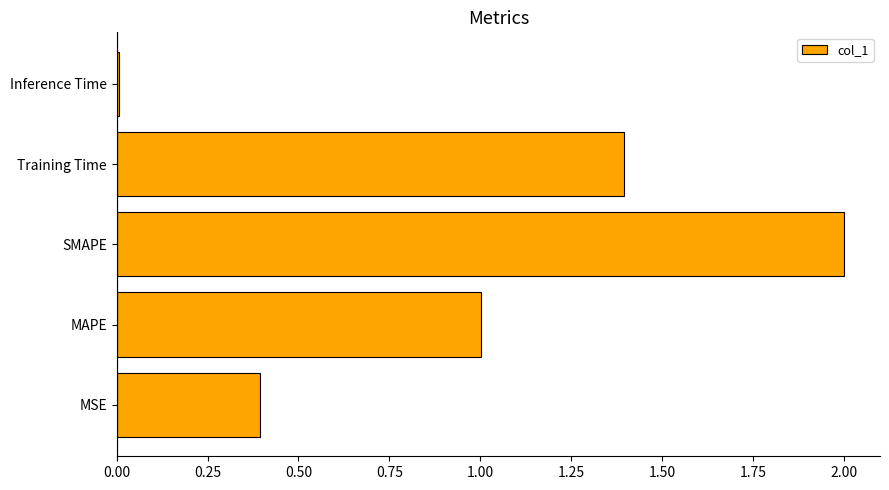

How many bars are there in total?

5